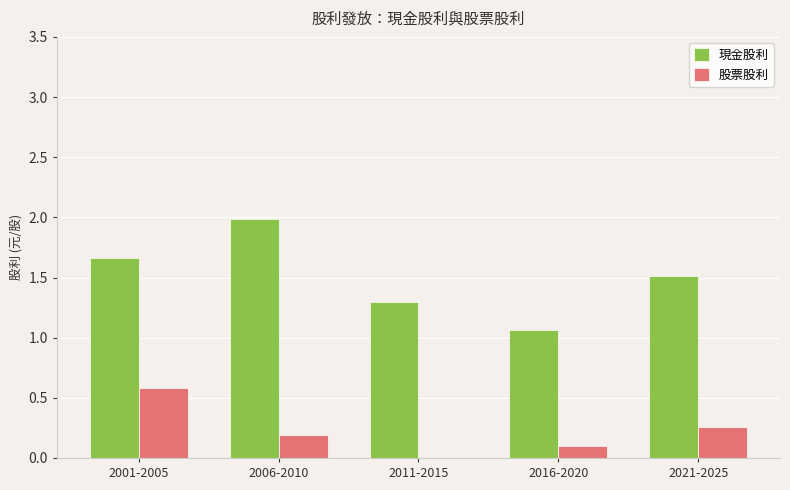

What is the maximum value shown in the chart?

2.0